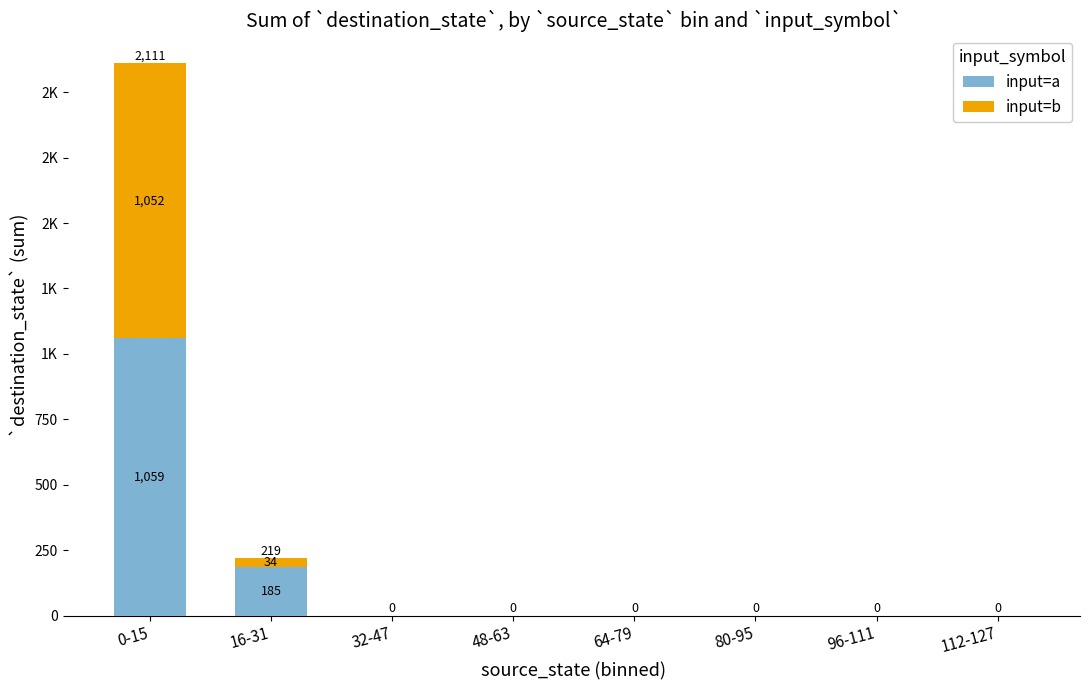

At 64-79, list the series in order from largest to smallest.

input=a, input=b